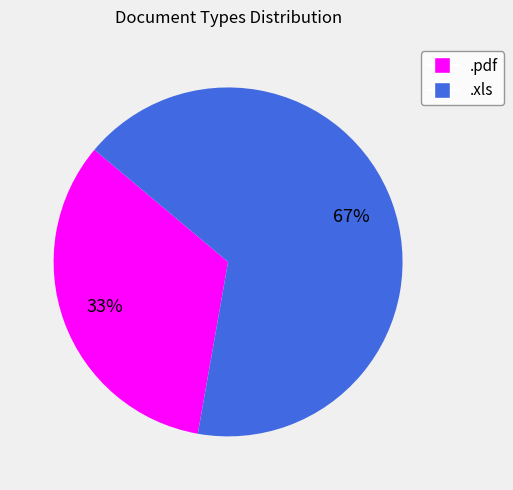

Does any single category account for the majority?

Yes